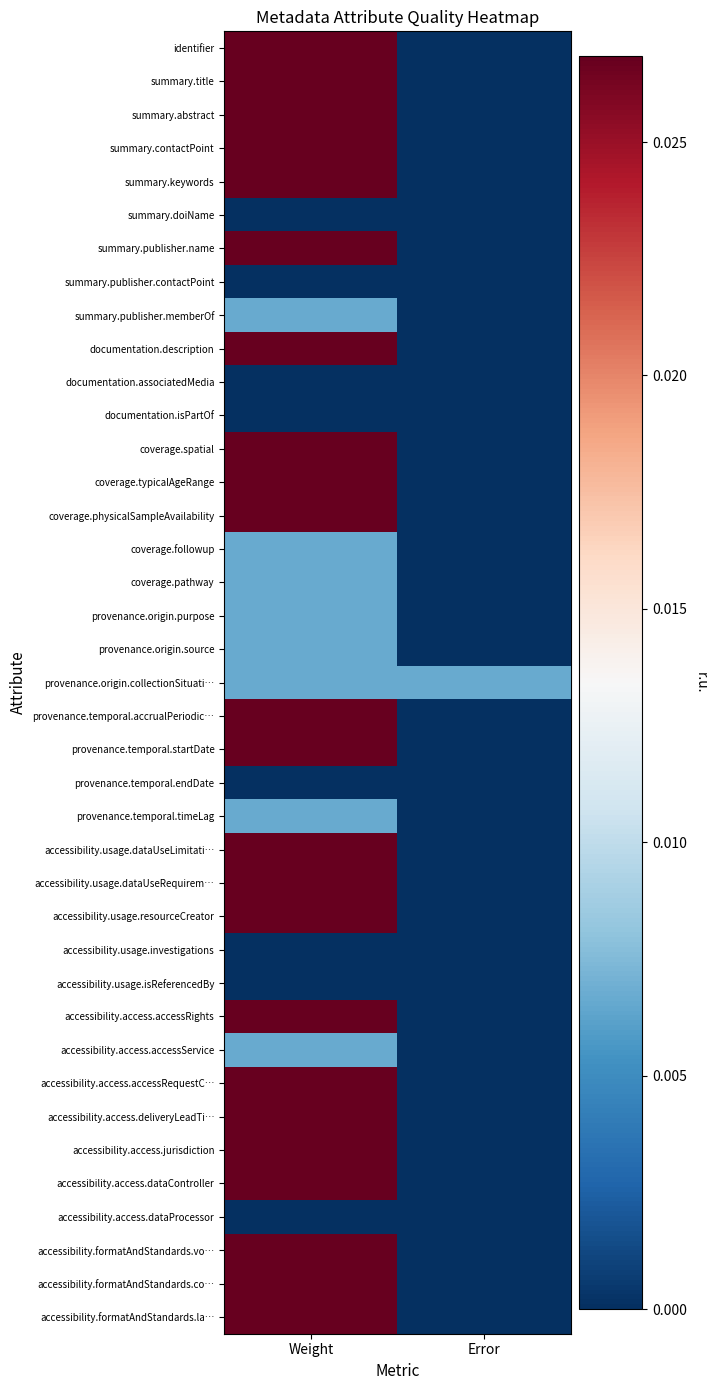

Which series has the largest total across all categories?

identifier